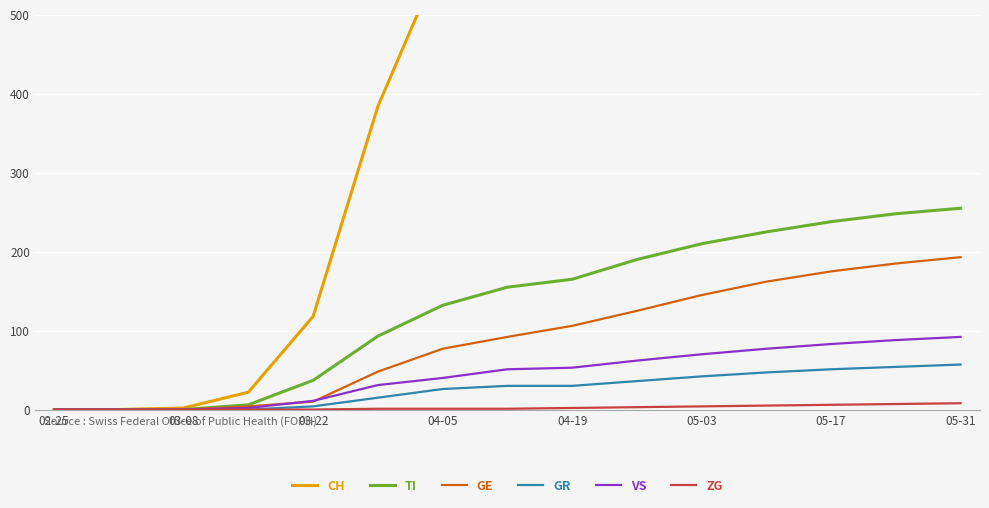

Count the number of categories in the chart.

15